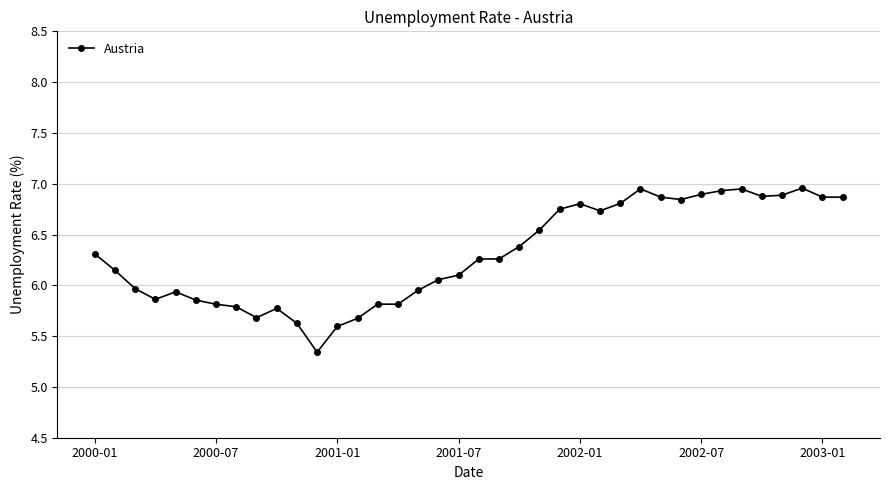

True or false: there are more than 2 points higher than both neighbors.

True